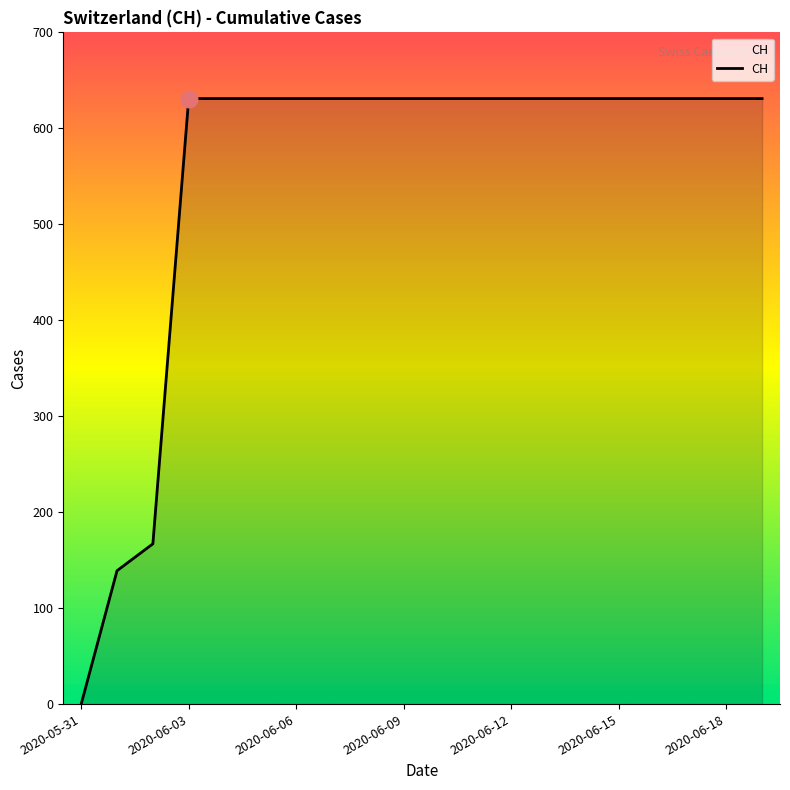

What is the difference between the second highest and second lowest values?

492